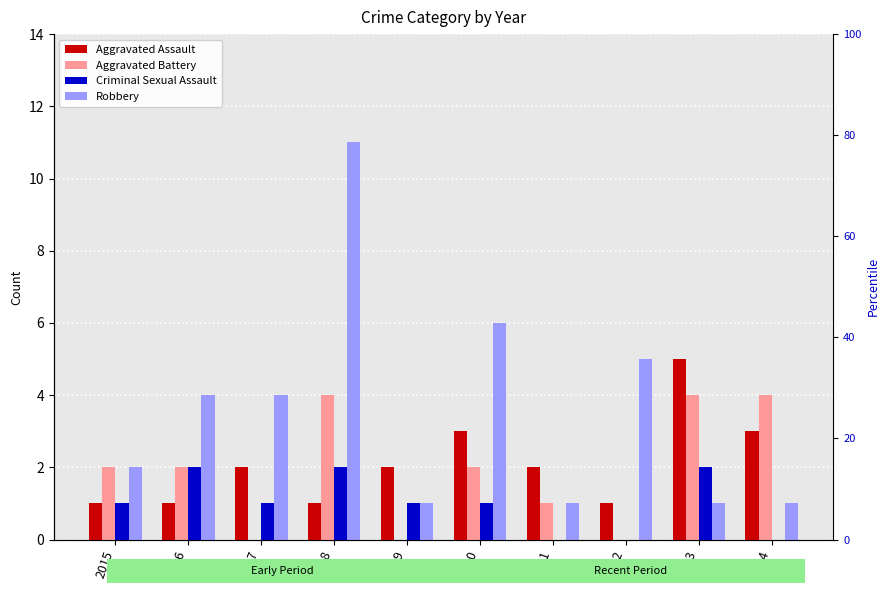

List the labels in order of Aggravated Battery value, largest first.

2018, 2023, 2024, 2015, 2016, 2020, 2021, 2017, 2019, 2022